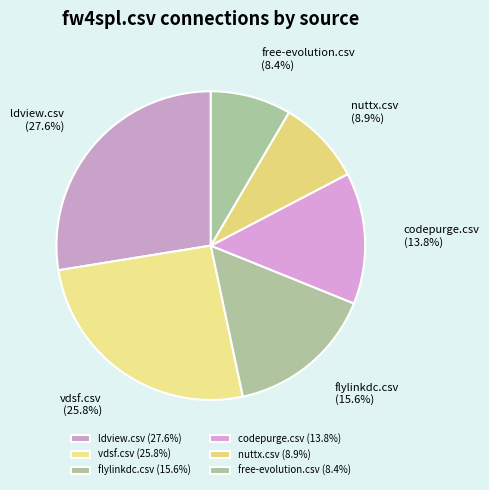

How many slices are in this pie chart?

6